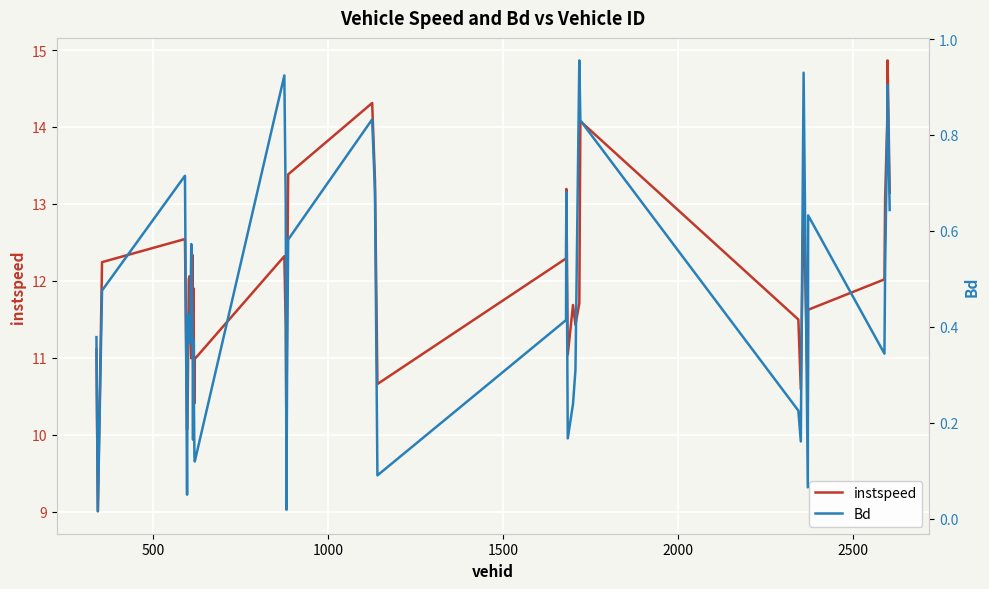

What are all the series names shown in the legend?

instspeed, Bd